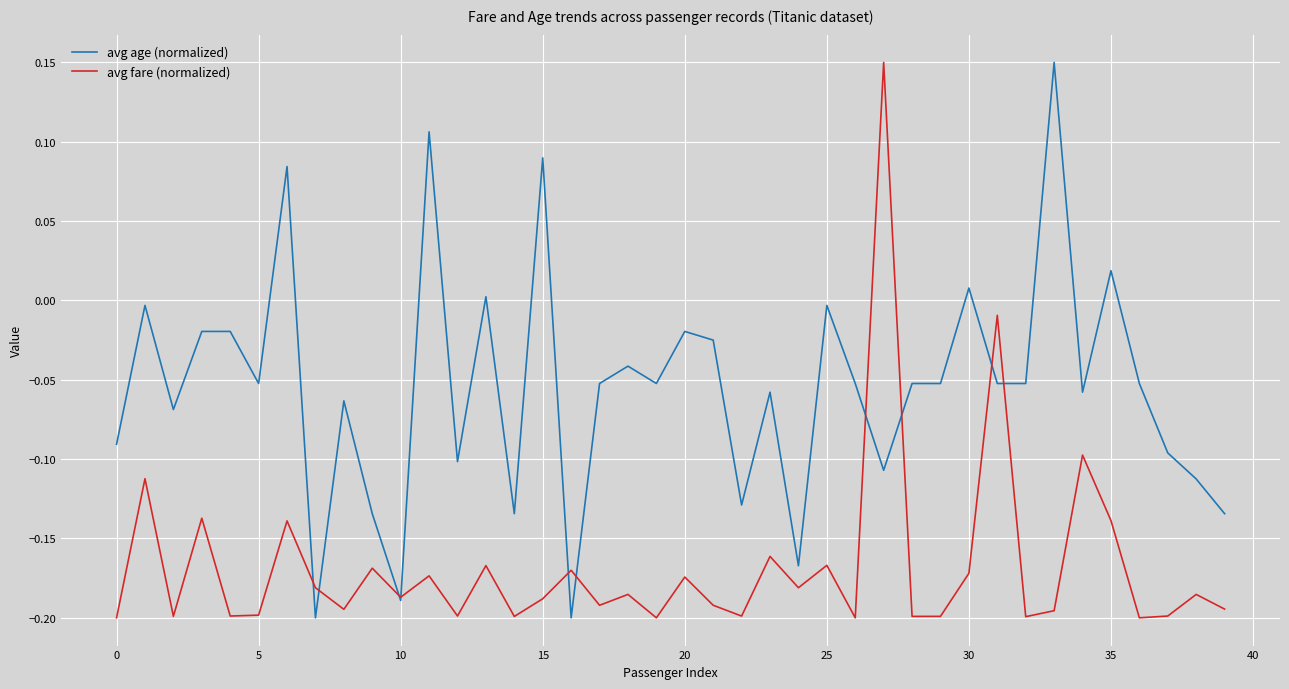

List the series in order of their overall mean, highest first.

avg age (normalized), avg fare (normalized)